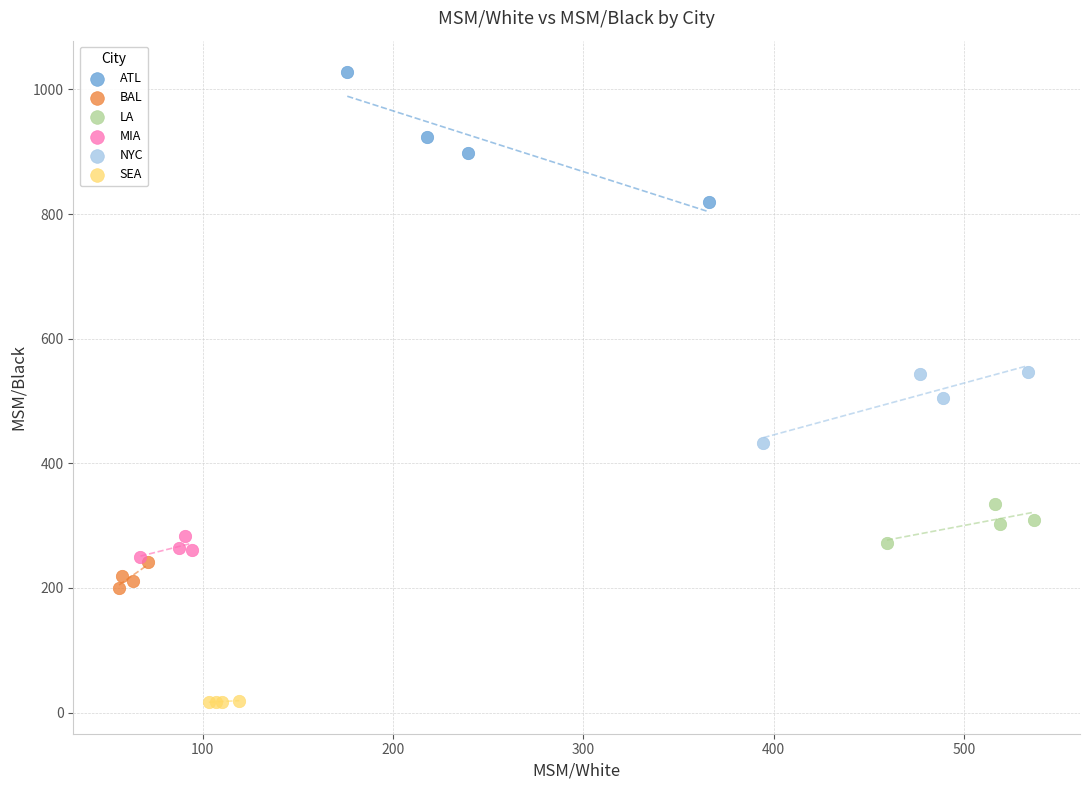

Which series reaches the minimum Y coordinate?

SEA